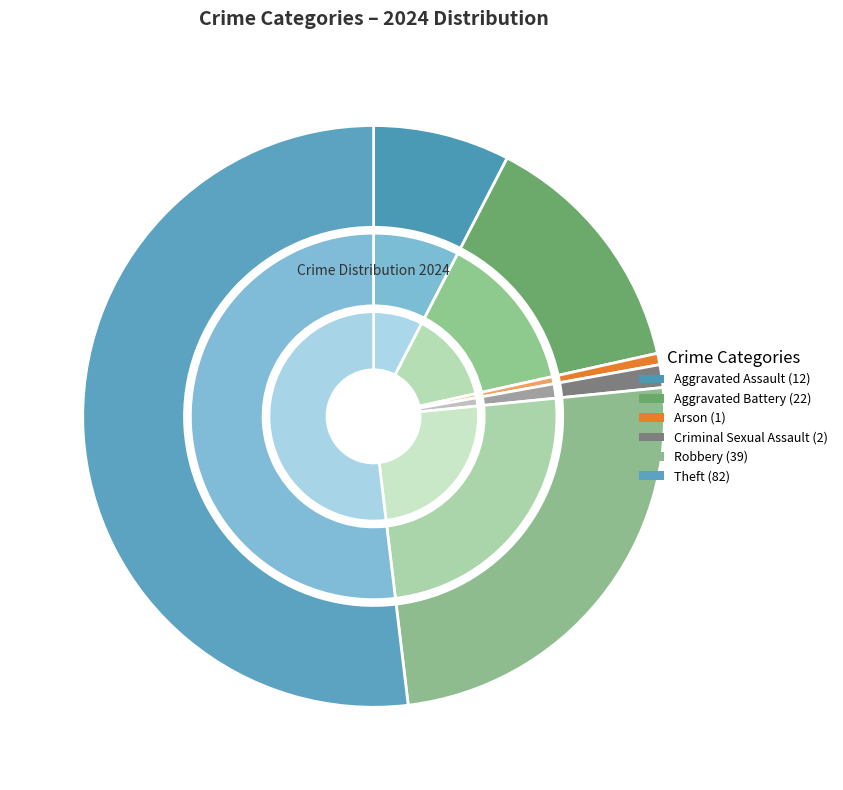

To the nearest percent, what is the average slice percentage?

17%